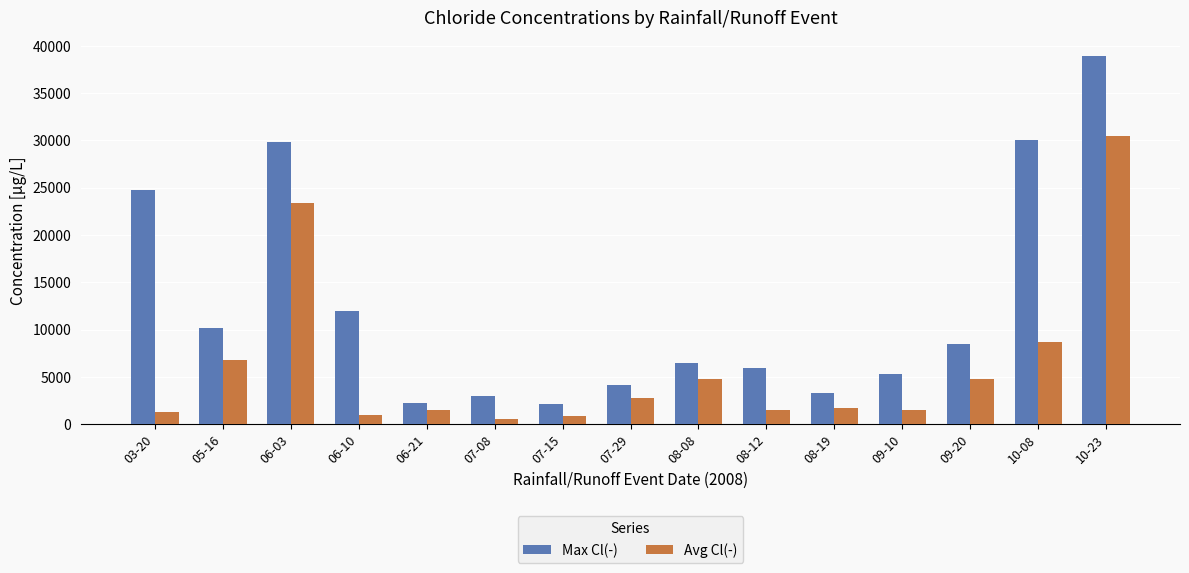

What is the label of the 1st bar from the left?

03-20